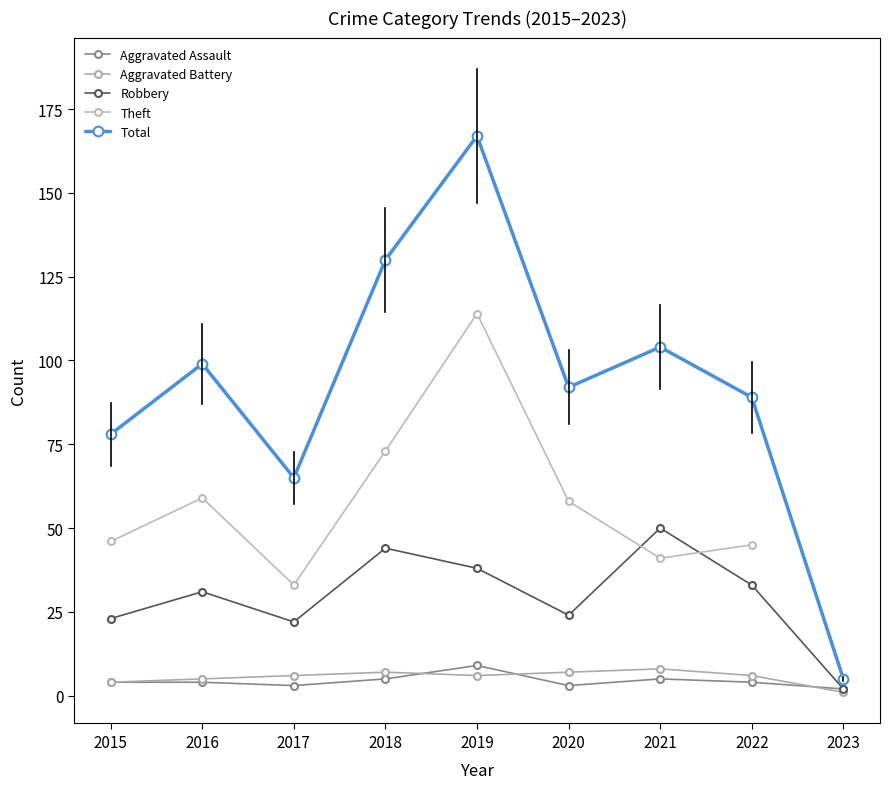

What is the maximum value for Total?

167